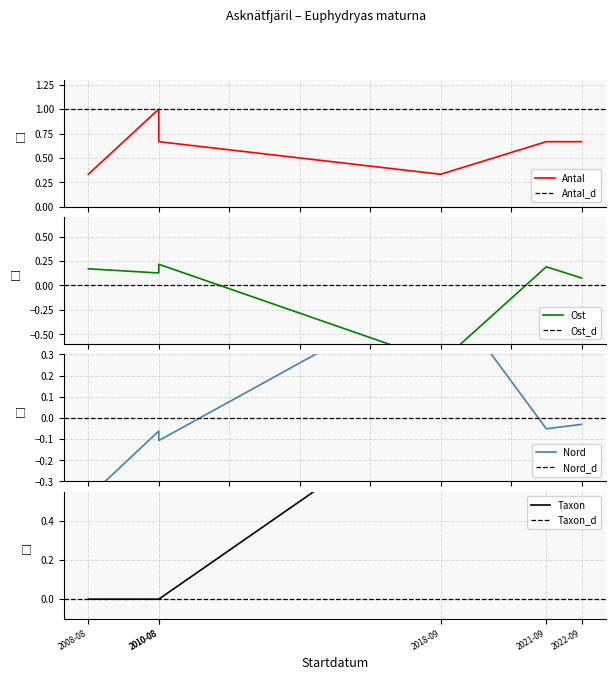

How many interior local valleys does the Antal series have?

1